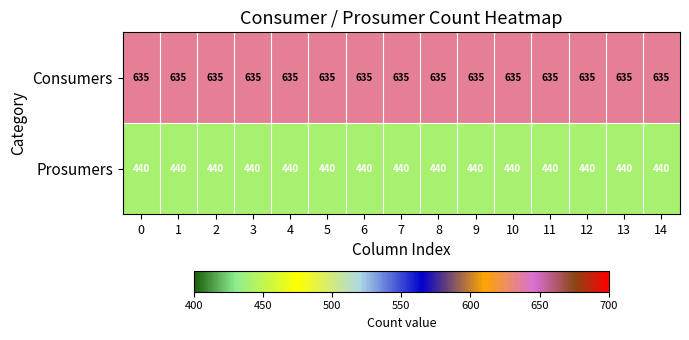

At 1, list the series in order from smallest to largest.

Prosumers, Consumers